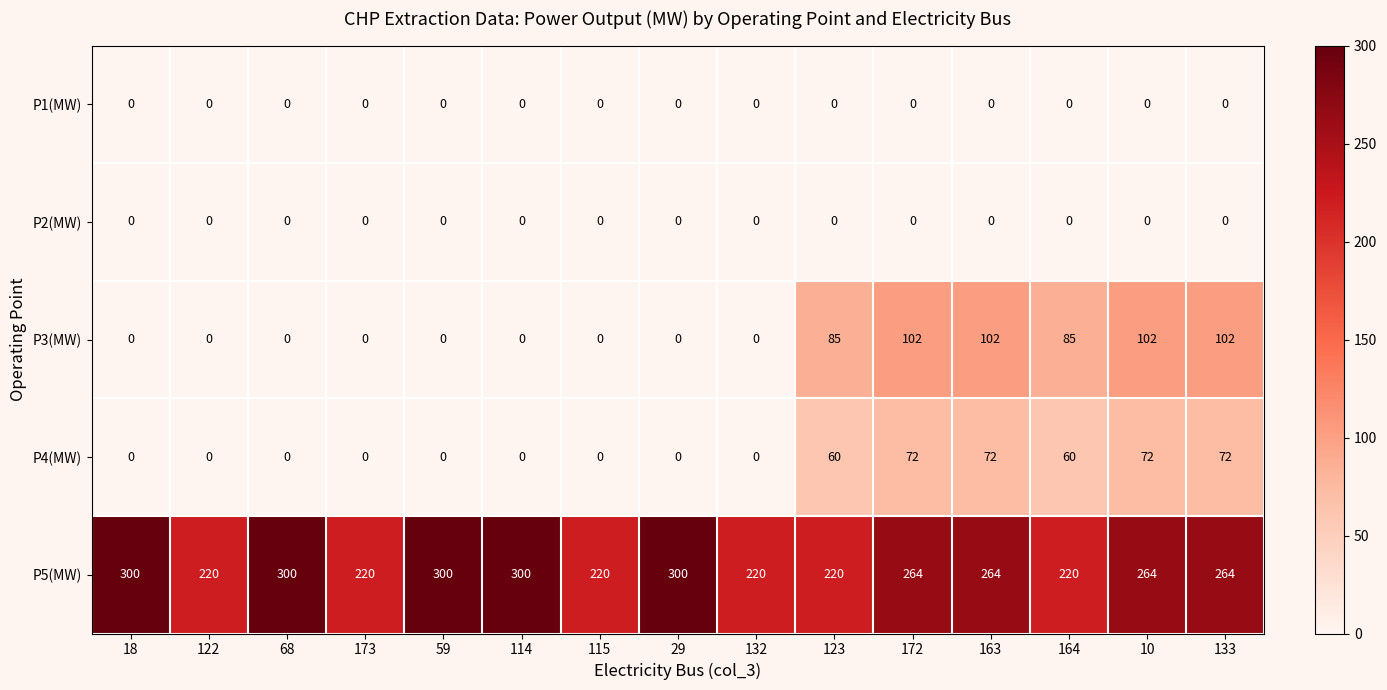

What is the total value across all series at 163?

438